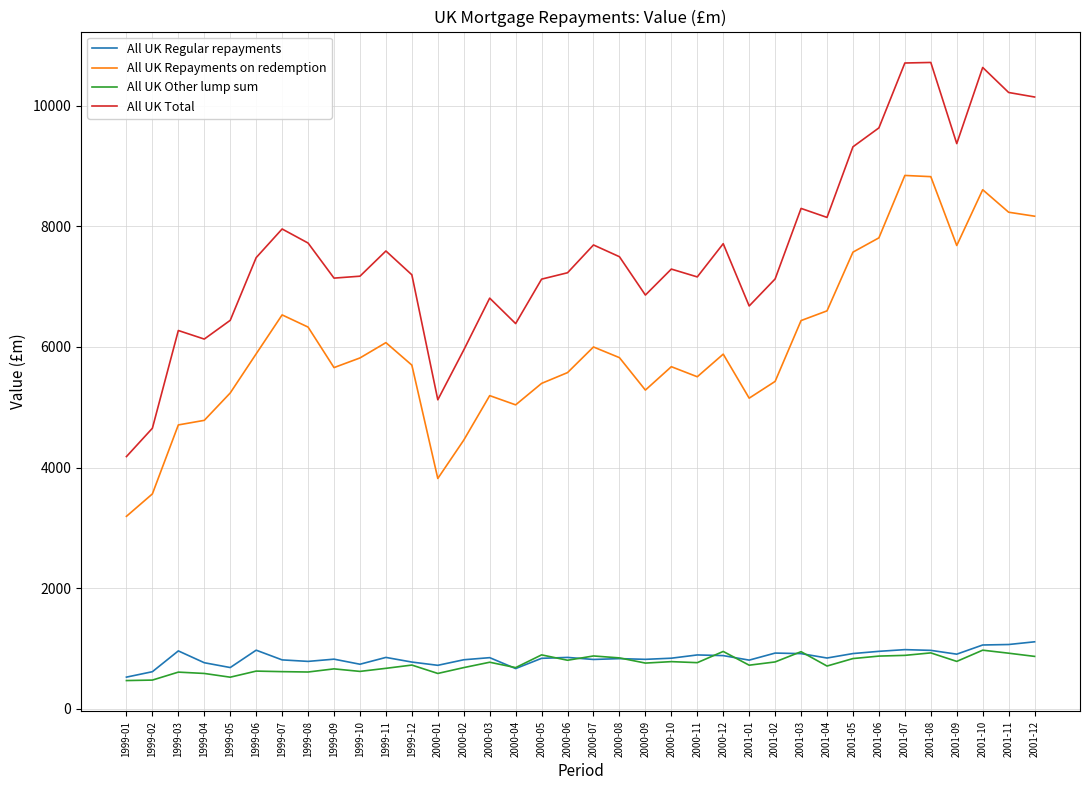

What is the minimum value shown in the chart?

467